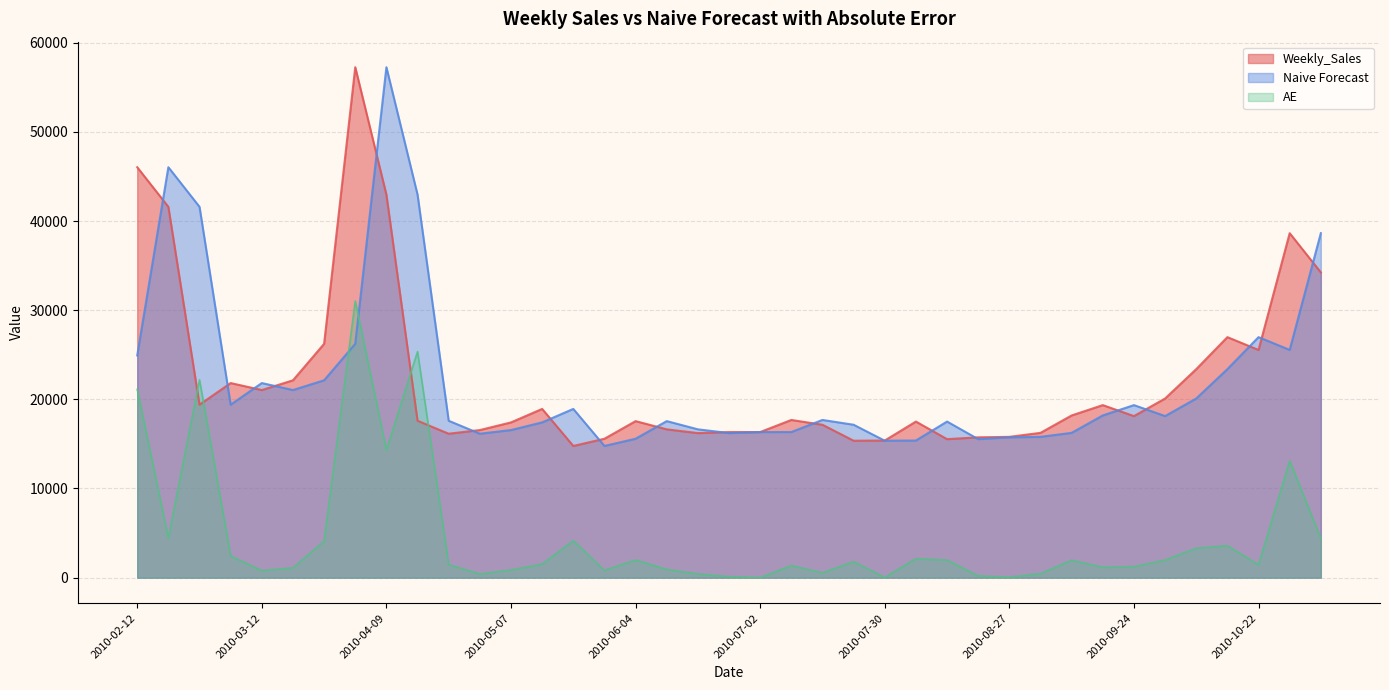

Reading left to right, extract all data points from this chart.

Weekly_Sales: 2010-02-12=46039.5	2010-02-19=41595.6	2010-02-26=19403.5	2010-03-05=21827.9	2010-03-12=21043.4	2010-03-19=22136.6	2010-03-26=26229.2	2010-04-02=57258.4	2010-04-09=42960.9	2010-04-16=17597.0	2010-04-23=16145.4	2010-04-30=16555.1	2010-05-07=17413.9	2010-05-14=18926.7	2010-05-21=14773.0	2010-05-28=15580.4	2010-06-04=17558.1	2010-06-11=16637.6	2010-06-18=16216.3	2010-06-25=16328.7	2010-07-02=16333.1	2010-07-09=17688.8	2010-07-16=17150.8	2010-07-23=15360.5	2010-07-30=15381.8	2010-08-06=17508.4	2010-08-13=15536.4	2010-08-20=15740.1	2010-08-27=15793.9	2010-09-03=16241.8	2010-09-10=18194.7	2010-09-17=19354.2	2010-09-24=18122.5	2010-10-01=20094.2	2010-10-08=23388.0	2010-10-15=26978.3	2010-10-22=25543.0	2010-10-29=38640.9	2010-11-05=34238.9
Naive Forecast: 2010-02-12=24924.5	2010-02-19=46039.5	2010-02-26=41595.6	2010-03-05=19403.5	2010-03-12=21827.9	2010-03-19=21043.4	2010-03-26=22136.6	2010-04-02=26229.2	2010-04-09=57258.4	2010-04-16=42960.9	2010-04-23=17597.0	2010-04-30=16145.4	2010-05-07=16555.1	2010-05-14=17413.9	2010-05-21=18926.7	2010-05-28=14773.0	2010-06-04=15580.4	2010-06-11=17558.1	2010-06-18=16637.6	2010-06-25=16216.3	2010-07-02=16328.7	2010-07-09=16333.1	2010-07-16=17688.8	2010-07-23=17150.8	2010-07-30=15360.5	2010-08-06=15381.8	2010-08-13=17508.4	2010-08-20=15536.4	2010-08-27=15740.1	2010-09-03=15793.9	2010-09-10=16241.8	2010-09-17=18194.7	2010-09-24=19354.2	2010-10-01=18122.5	2010-10-08=20094.2	2010-10-15=23388.0	2010-10-22=26978.3	2010-10-29=25543.0	2010-11-05=38640.9
AE: 2010-02-12=21115.0	2010-02-19=4443.9	2010-02-26=22192.0	2010-03-05=2424.4	2010-03-12=784.5	2010-03-19=1093.2	2010-03-26=4092.6	2010-04-02=31029.2	2010-04-09=14297.5	2010-04-16=25364.0	2010-04-23=1451.6	2010-04-30=409.8	2010-05-07=858.8	2010-05-14=1512.8	2010-05-21=4153.7	2010-05-28=807.4	2010-06-04=1977.7	2010-06-11=920.5	2010-06-18=421.4	2010-06-25=112.5	2010-07-02=4.4	2010-07-09=1355.6	2010-07-16=537.9	2010-07-23=1790.4	2010-07-30=21.4	2010-08-06=2126.6	2010-08-13=1972.0	2010-08-20=203.7	2010-08-27=53.7	2010-09-03=447.9	2010-09-10=1953.0	2010-09-17=1159.5	2010-09-24=1231.7	2010-10-01=1971.7	2010-10-08=3293.8	2010-10-15=3590.3	2010-10-22=1435.3	2010-10-29=13097.9	2010-11-05=4402.1